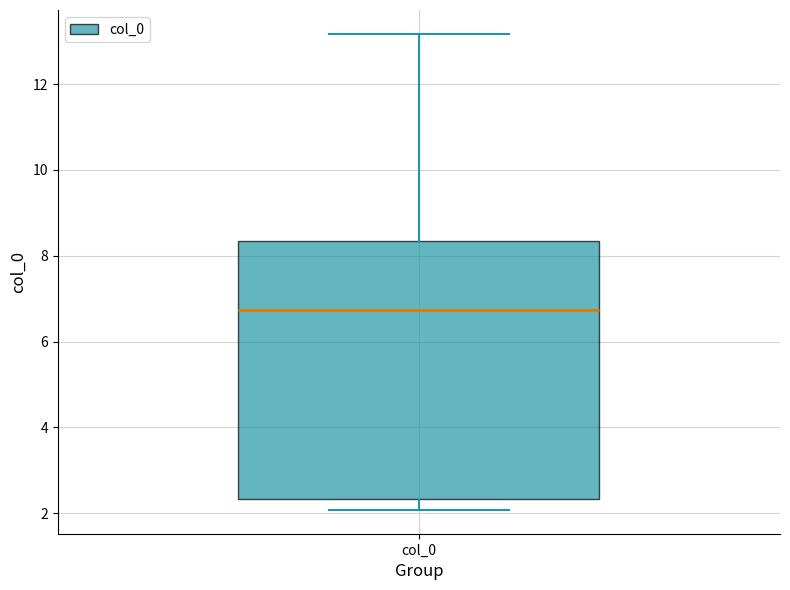

Where is the upper edge of the box for col_0 on the y-axis? The values are not printed on the chart, so give them approximately, as read against the axis.

8.4